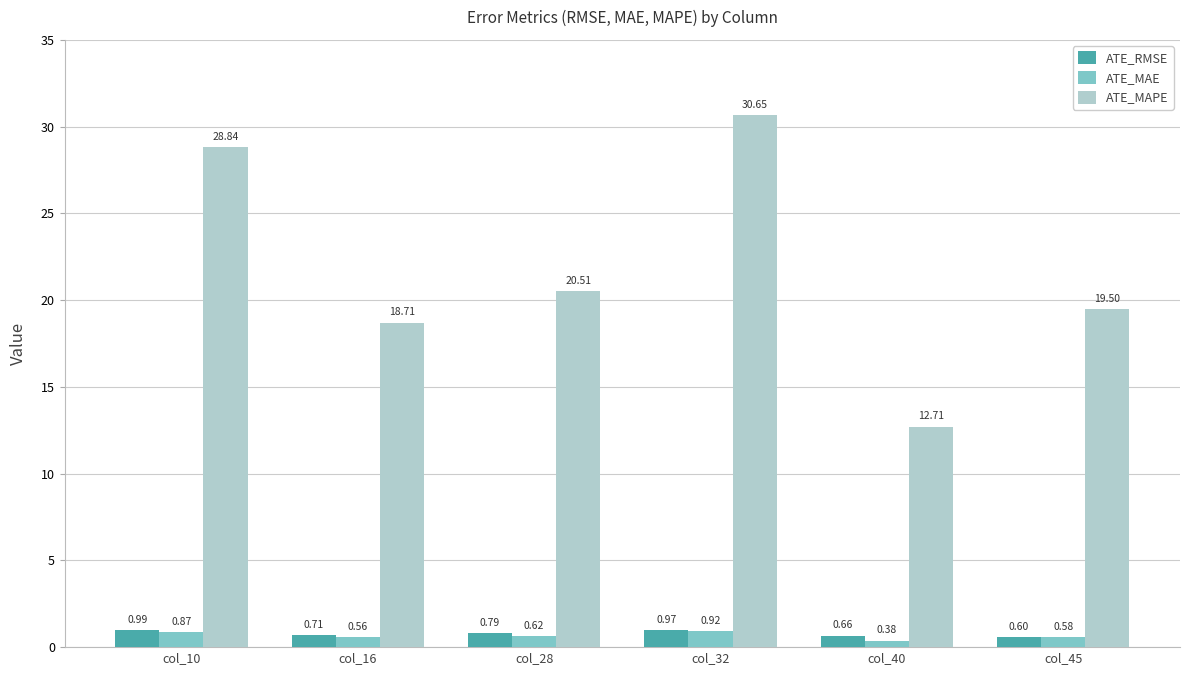

What is the difference between the maximum and minimum values in the ATE_MAPE series?

17.9